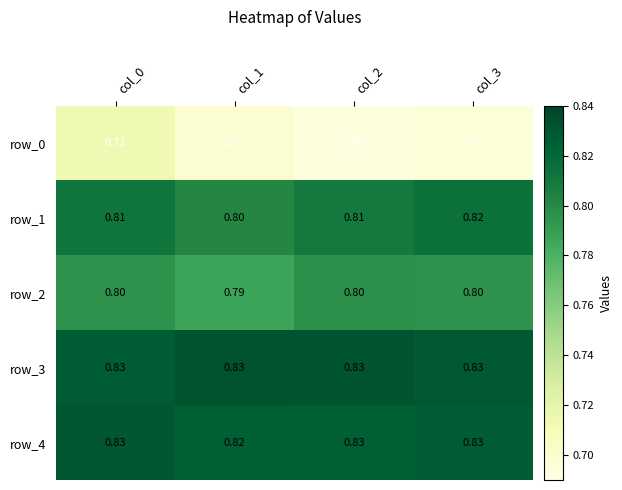

Is the value of row_3 at col_1 greater than the value of row_2 at col_3?

Yes